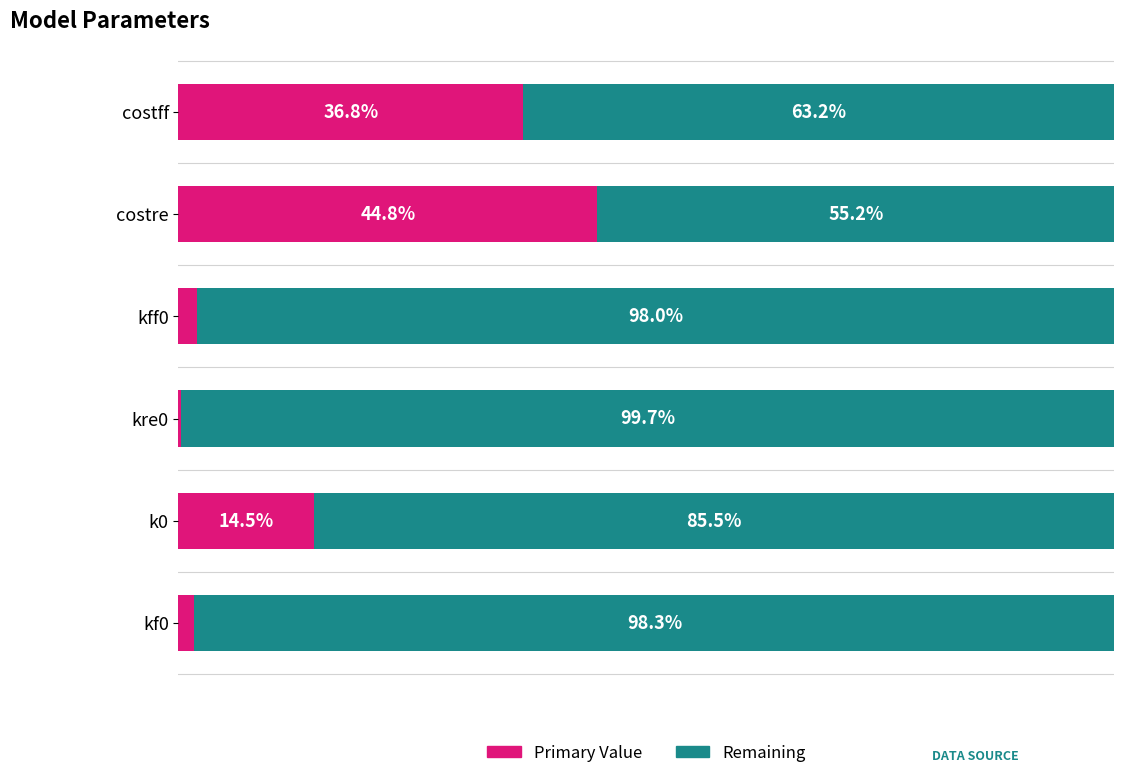

At which label is Primary Value closest to 22?

k0